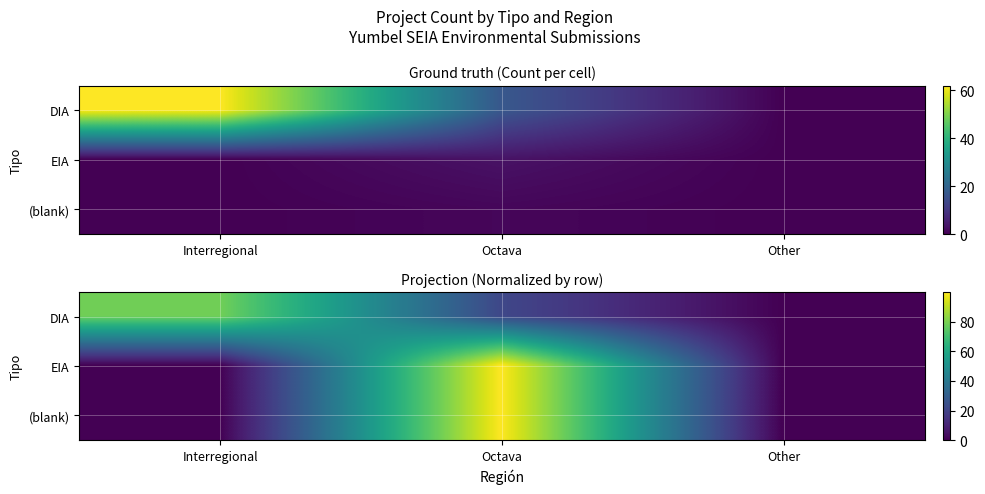

Where is (blank) nearest to the value 49?

Interregional